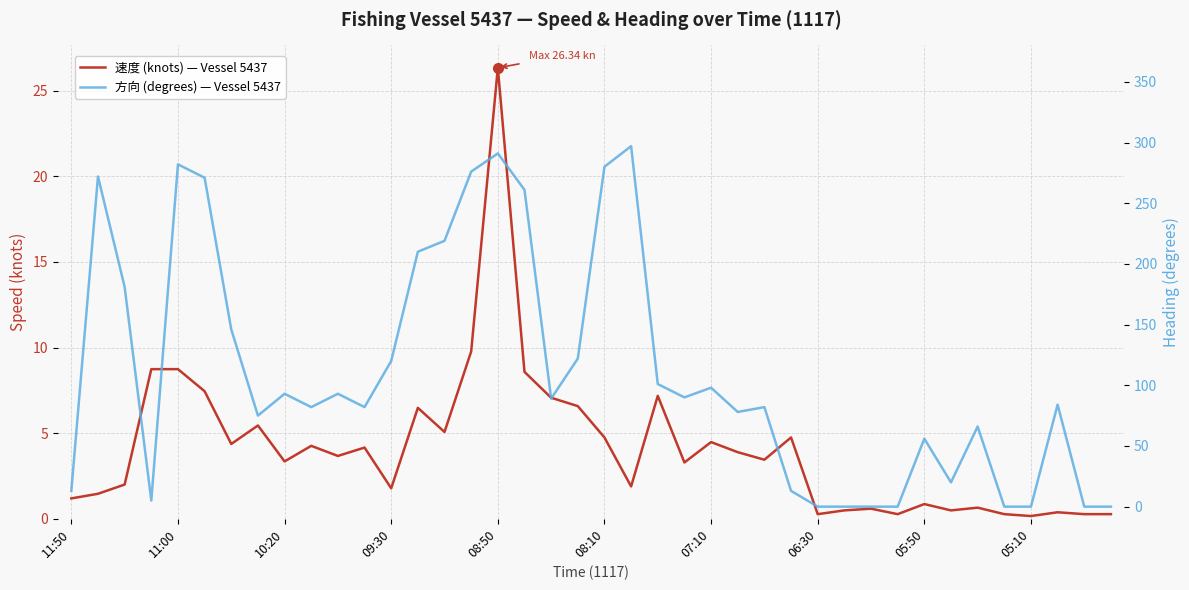

What is the difference between the 方向 (degrees) — Vessel 5437 values at 12 and 10:20?

61.0